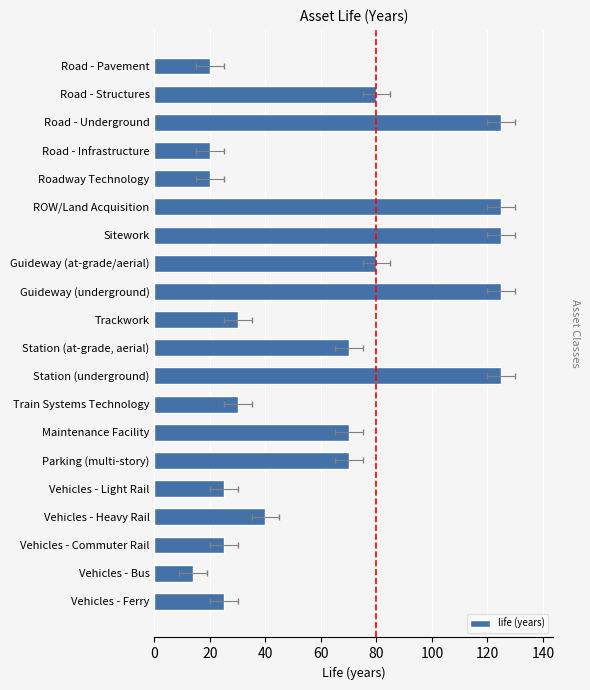

Count the number of categories in the chart.

20